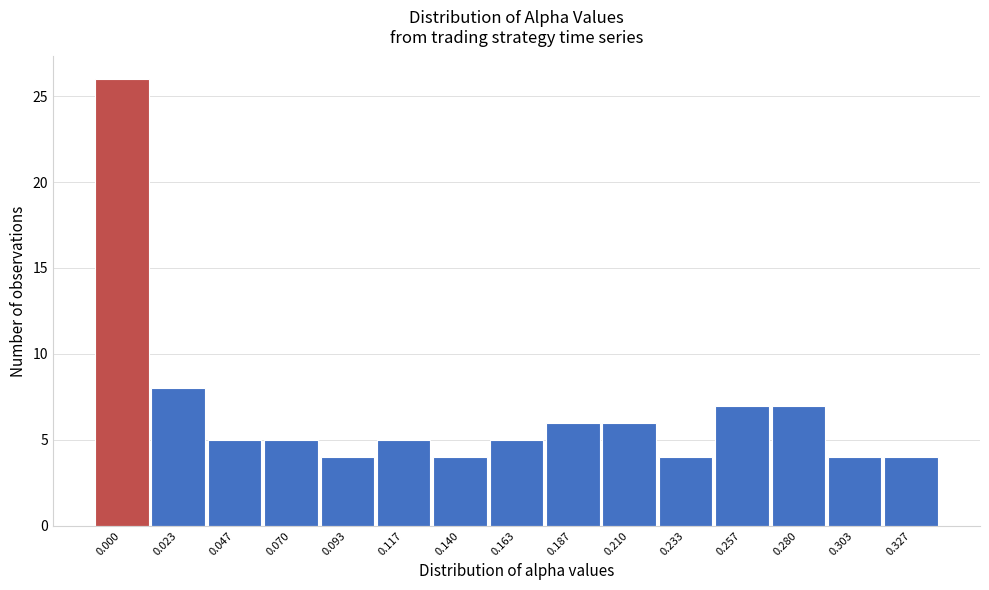

Reading right to left, list all the values displayed in this chart.

0.327=4	0.303=4	0.280=7	0.257=7	0.233=4	0.210=6	0.187=6	0.163=5	0.140=4	0.117=5	0.093=4	0.070=5	0.047=5	0.023=8	0.000=26